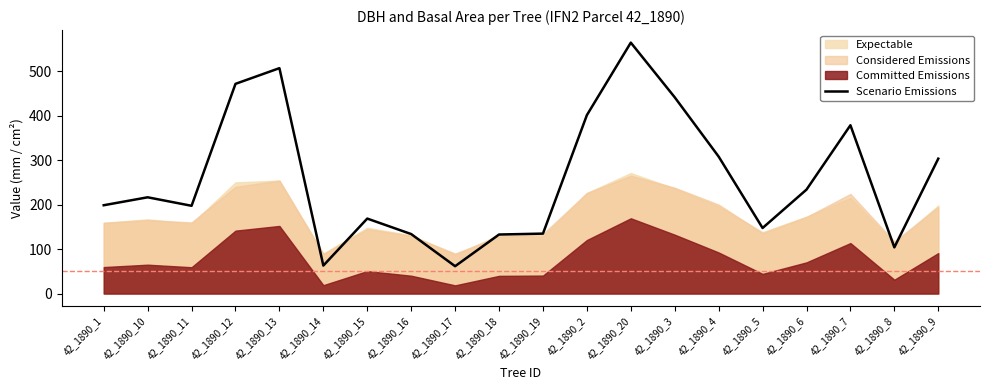

What is the minimum value for Scenario Emissions?

61.5